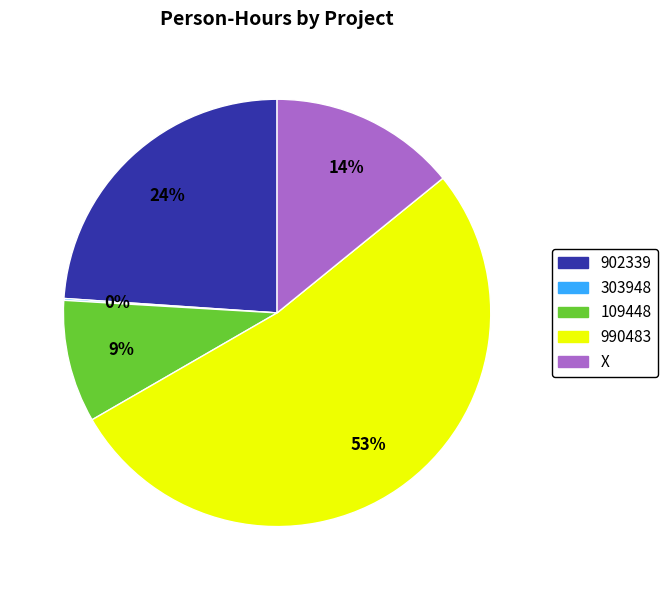

Is it true that 109448 is 14% of the pie?

False